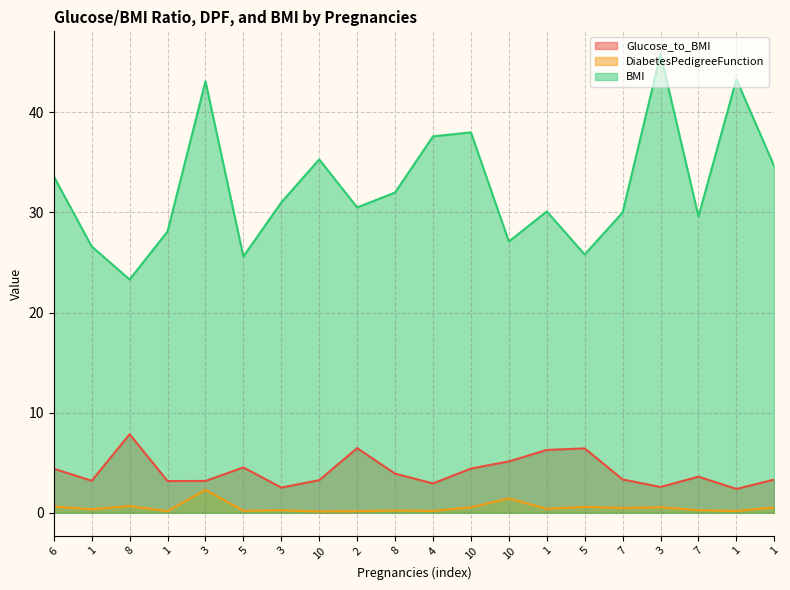

True or false: BMI has a value of 43.3 at 1.

True